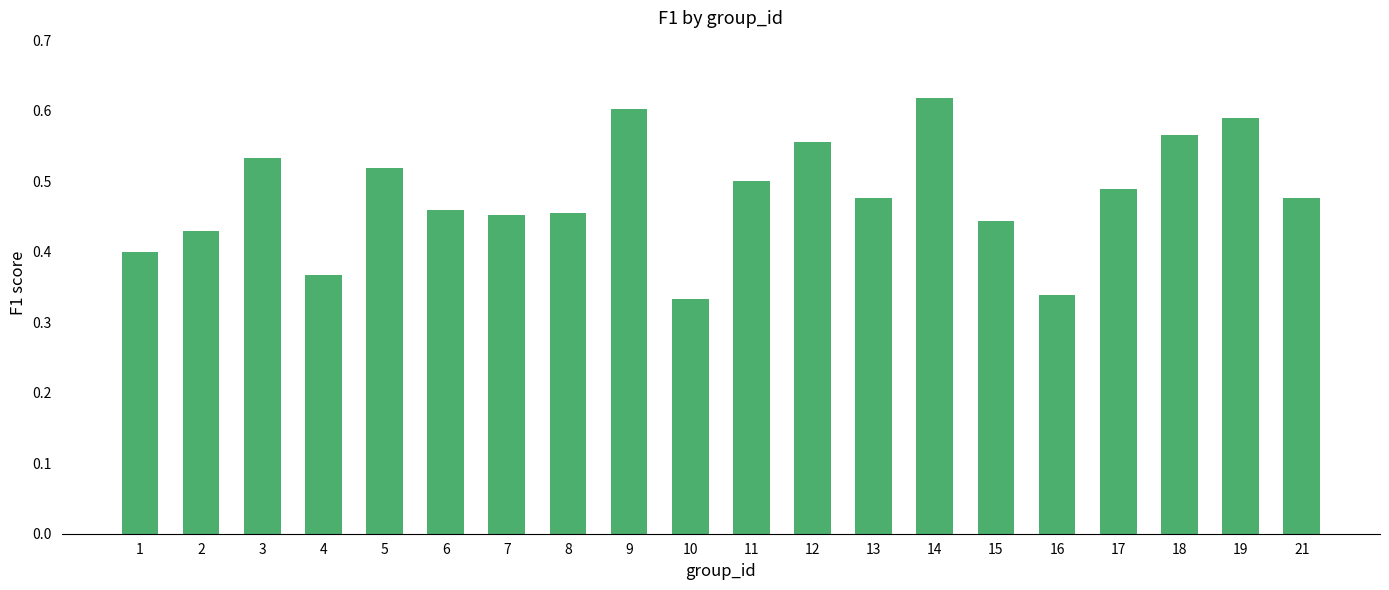

Count the number of data series in this chart.

1